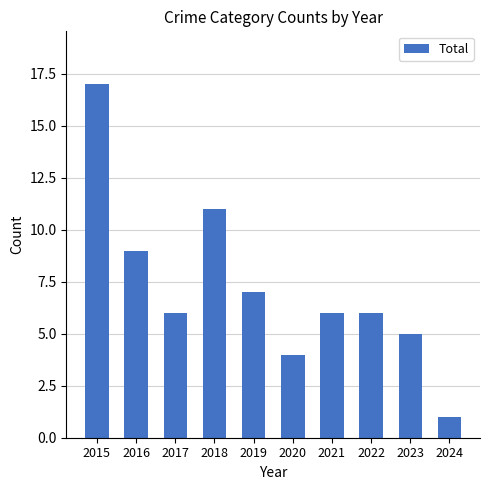

What is the difference between the maximum and minimum values?

16